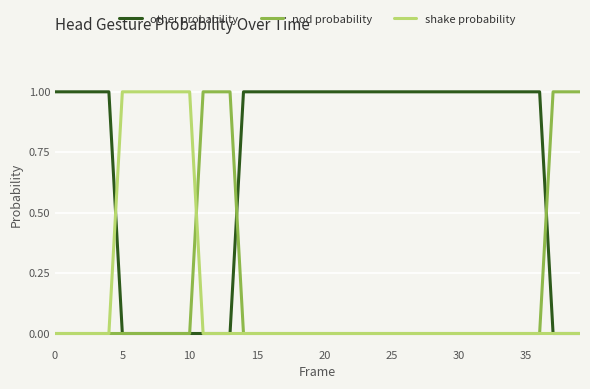

Which series has the largest total across all categories?

other probability